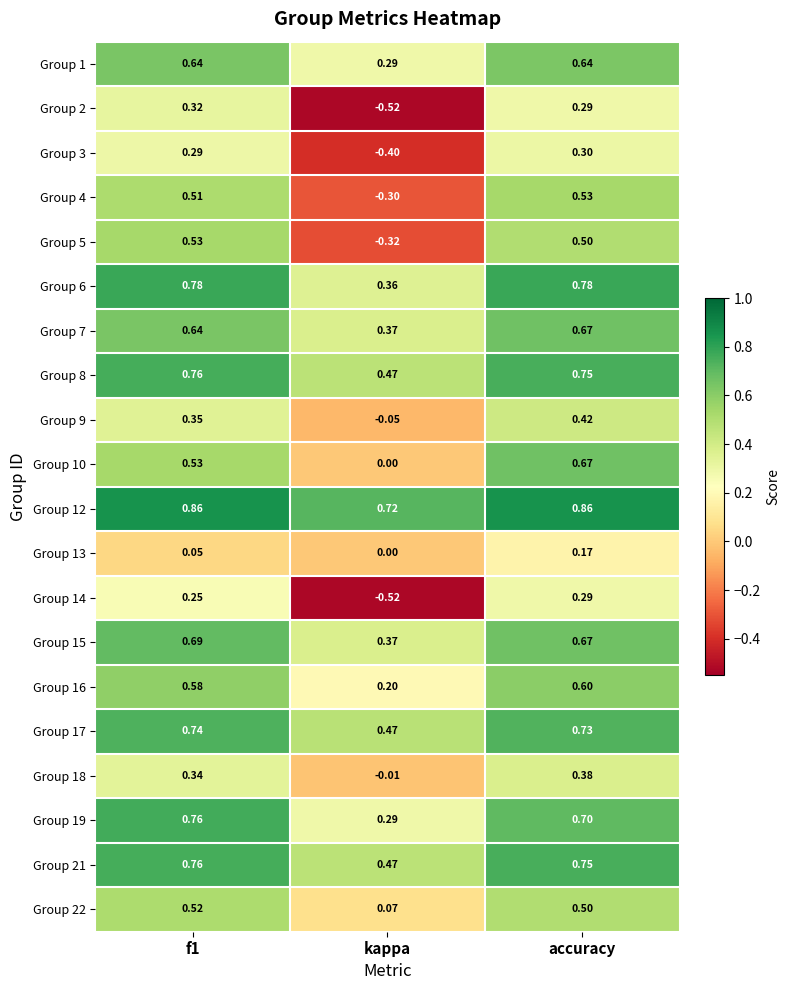

Which label corresponds to the smallest value in the chart?

kappa